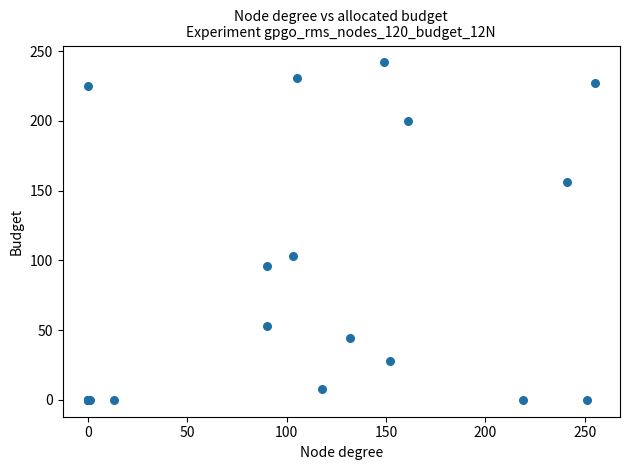

What Y value in the scatter plot is closest to 121?

103